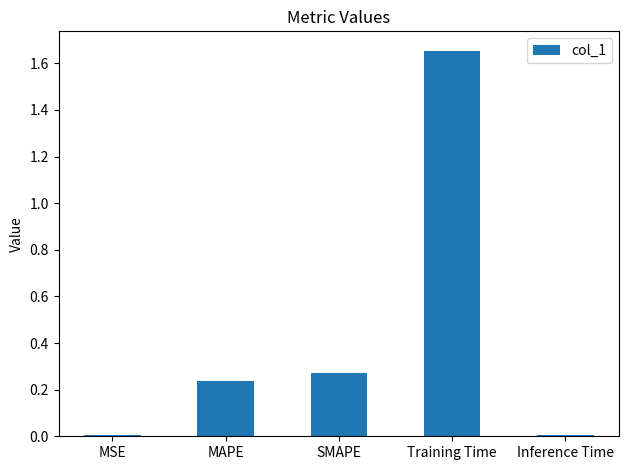

What is the average value?

0.4